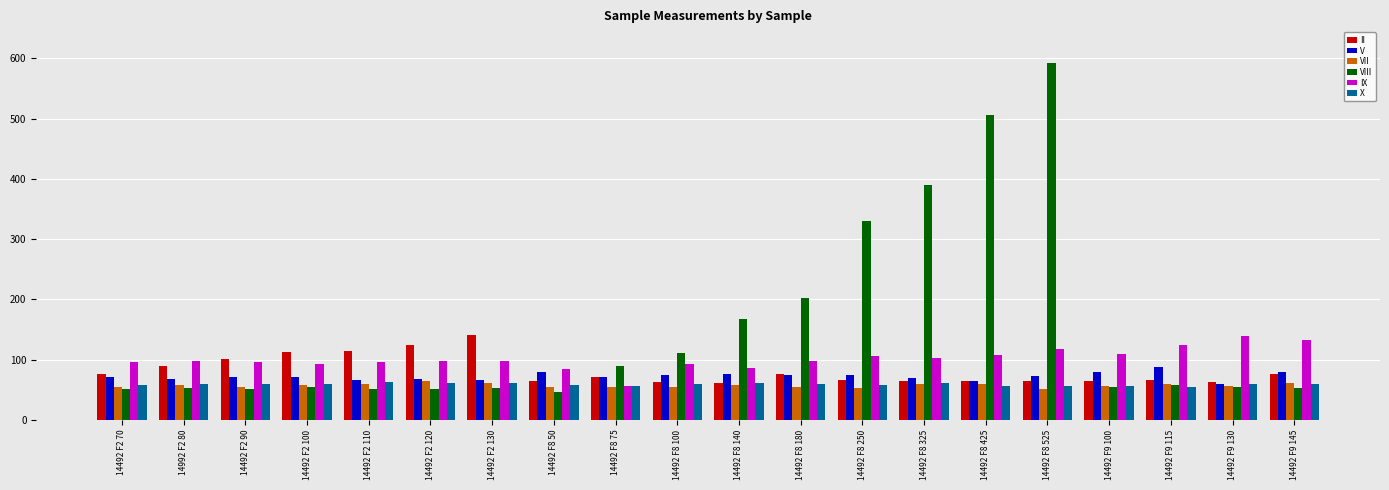

Between 14492 F8 100 and 14492 F8 180, which series saw the biggest shift?

VIII